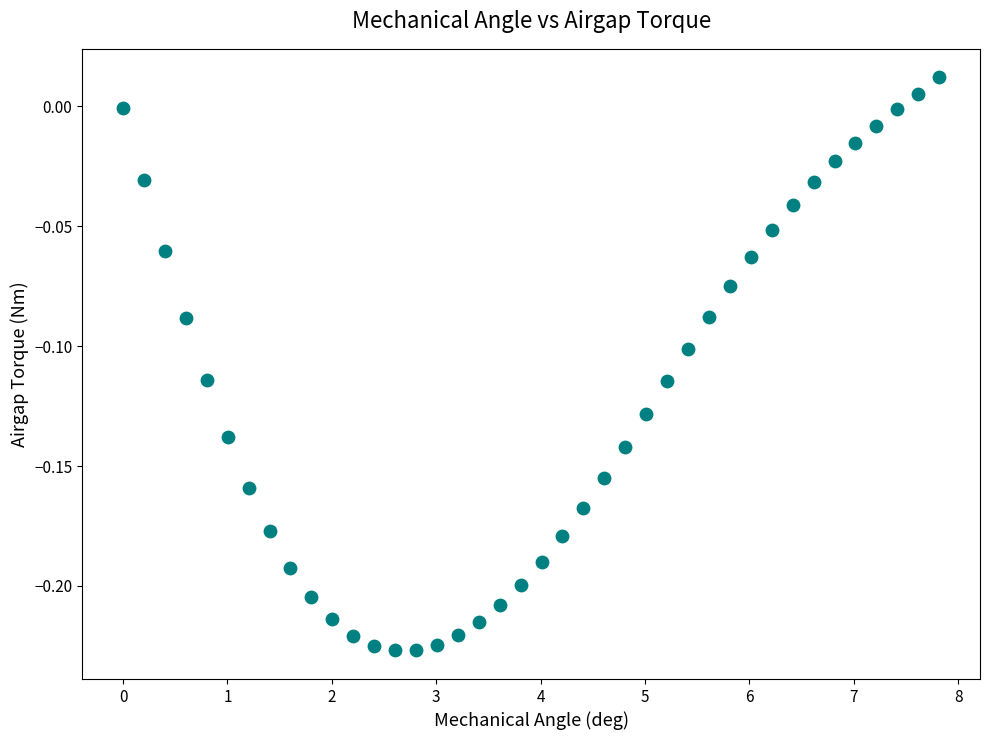

What is the range of X values (max minus min)?

7.8